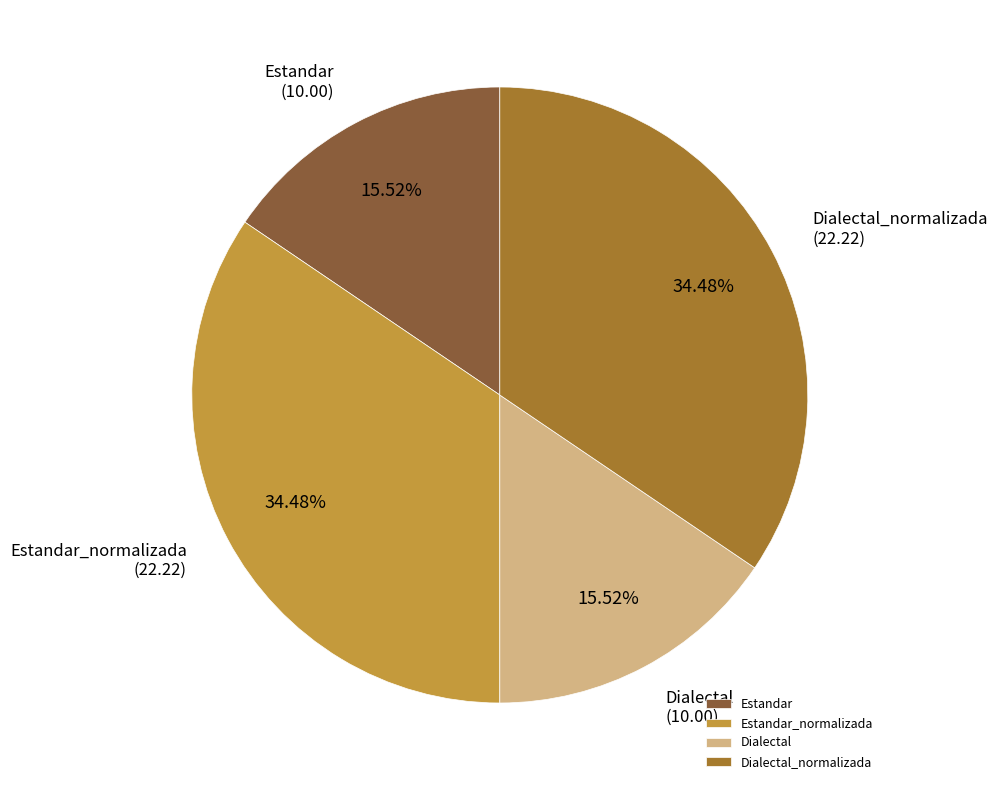

To the nearest percent, what is the combined percentage of Estandar and Estandar_normalizada?

50%